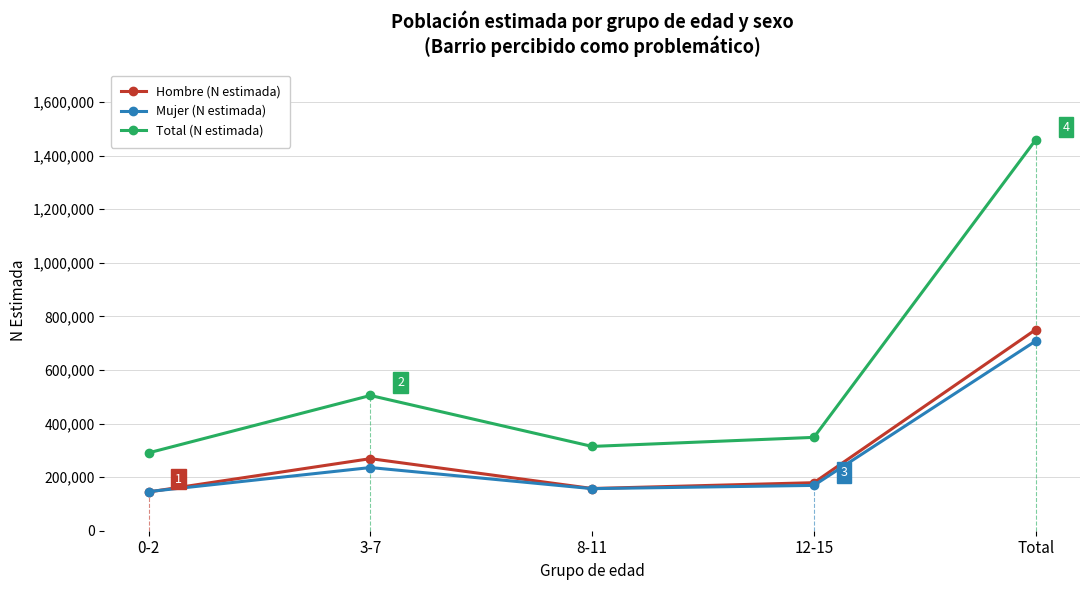

What is the difference between the Total (N estimada) values at 8-11 and 0-2?

23910